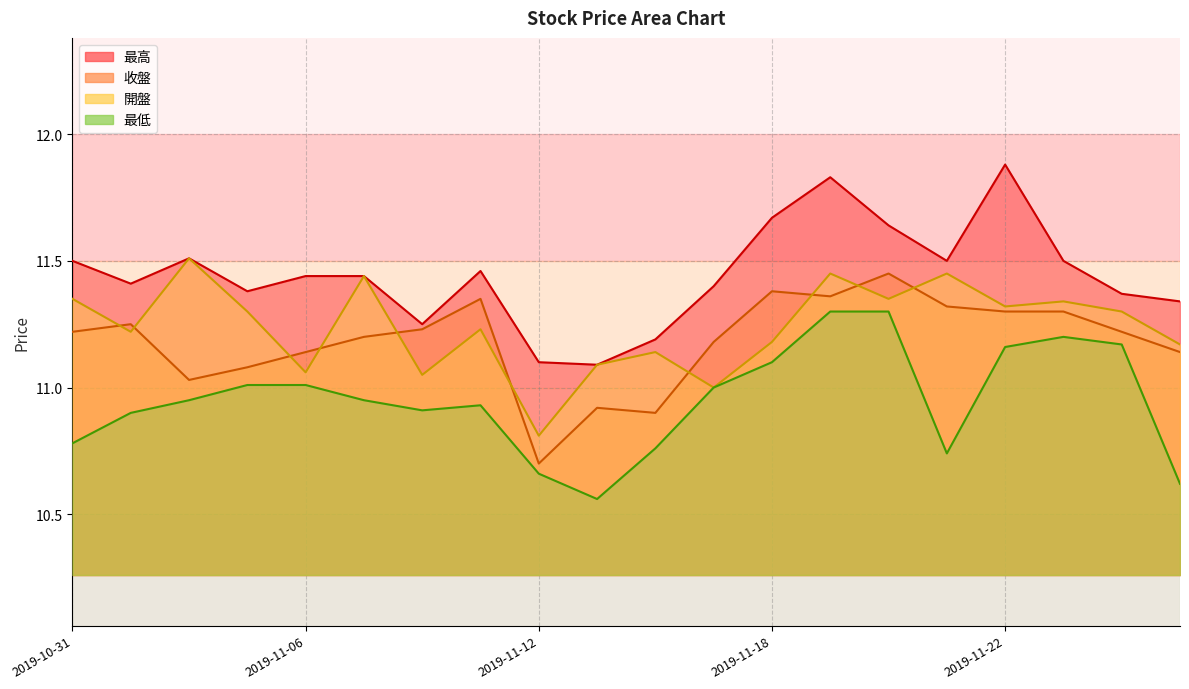

What is the difference between the second highest and minimum values in the 開盤 series?

0.6